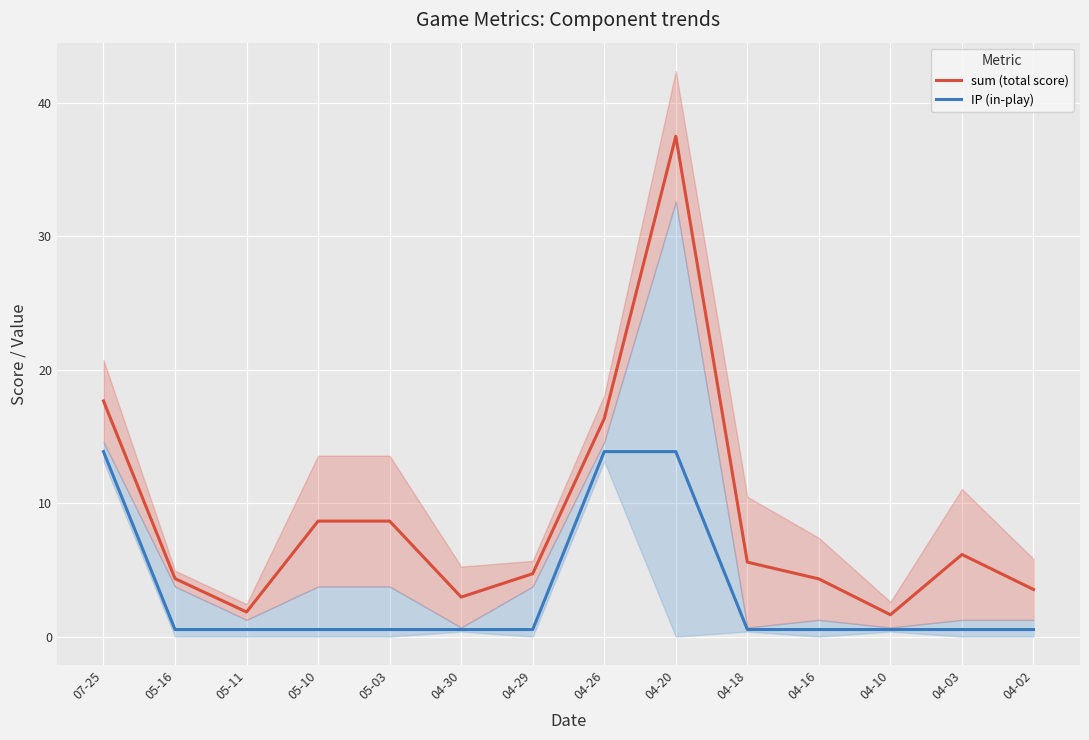

Reading left to right, what are all the values shown in this chart?

sum (total score): 17.7	4.3	1.8	8.7	8.7	3.0	4.7	16.3	37.5	5.6	4.3	1.6	6.2	3.5
IP (in-play): 13.9	0.5	0.5	0.5	0.5	0.5	0.5	13.9	13.9	0.5	0.5	0.5	0.5	0.5